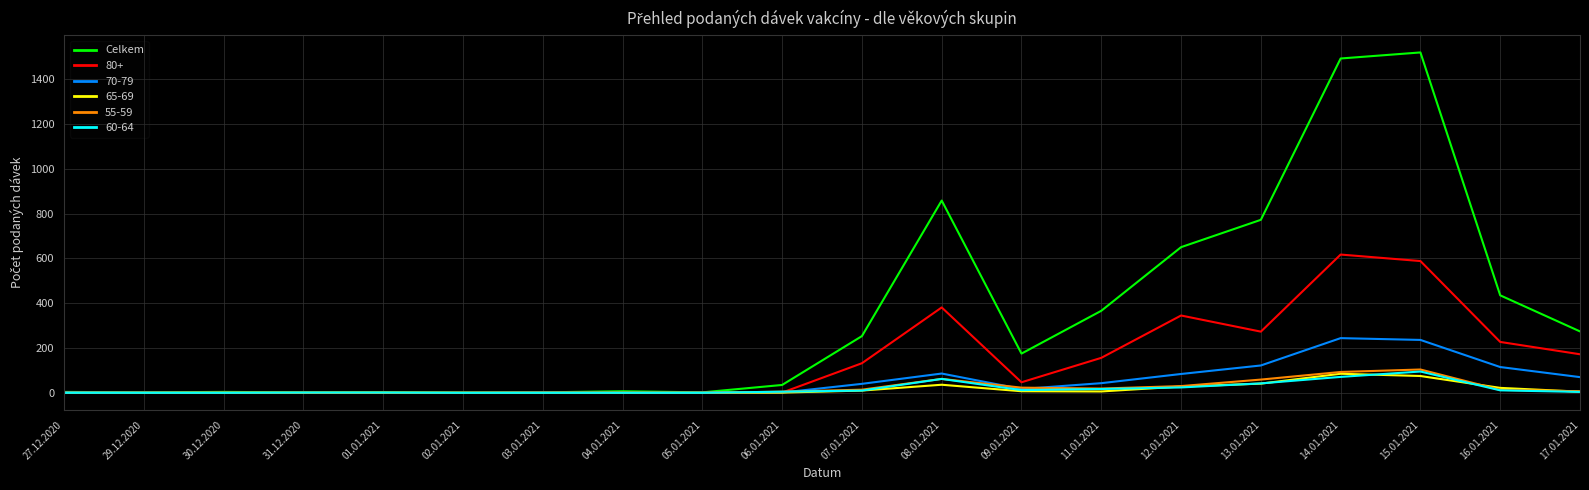

What is the greatest value displayed?

1519